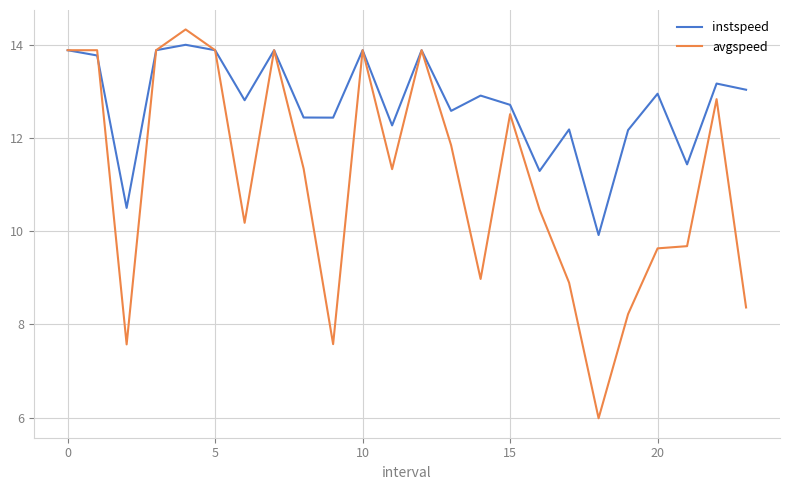

Rank the series by their average value, from highest to lowest.

instspeed, avgspeed